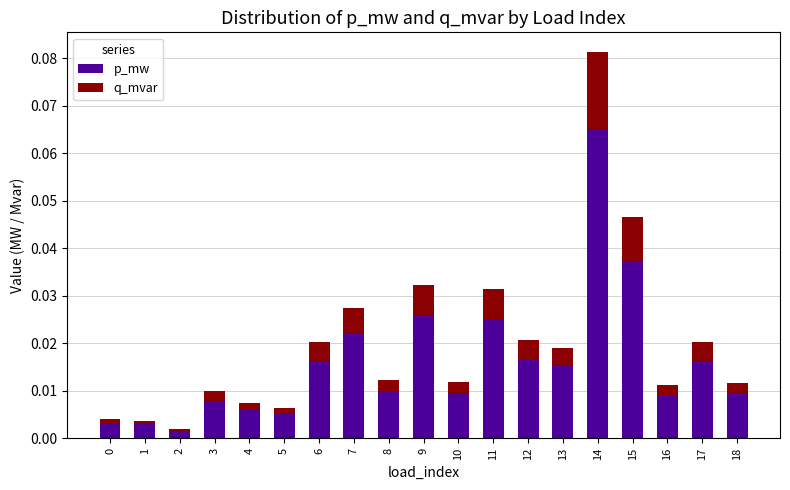

Which category has the highest value in the p_mw series?

14